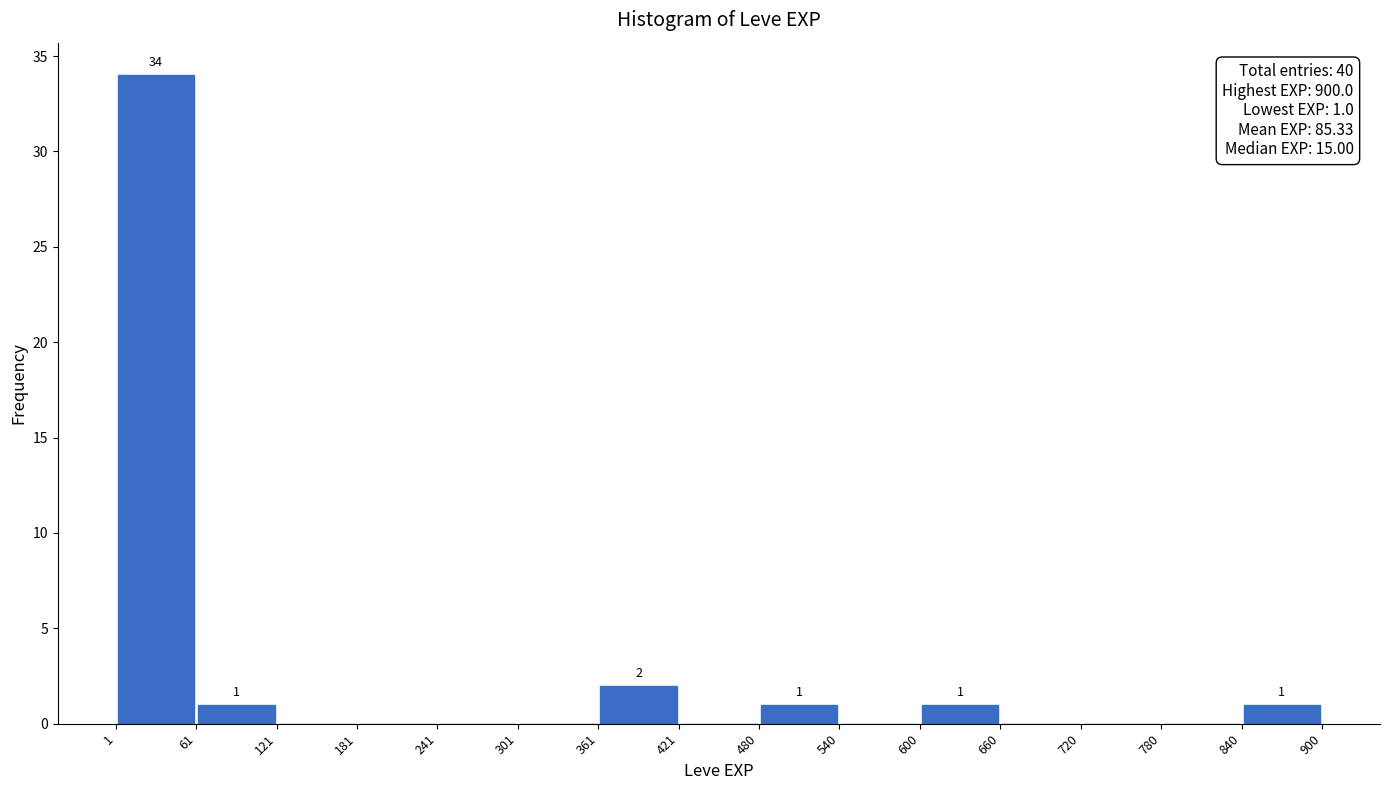

Which range on the x-axis has the tallest bar?

1 to 61